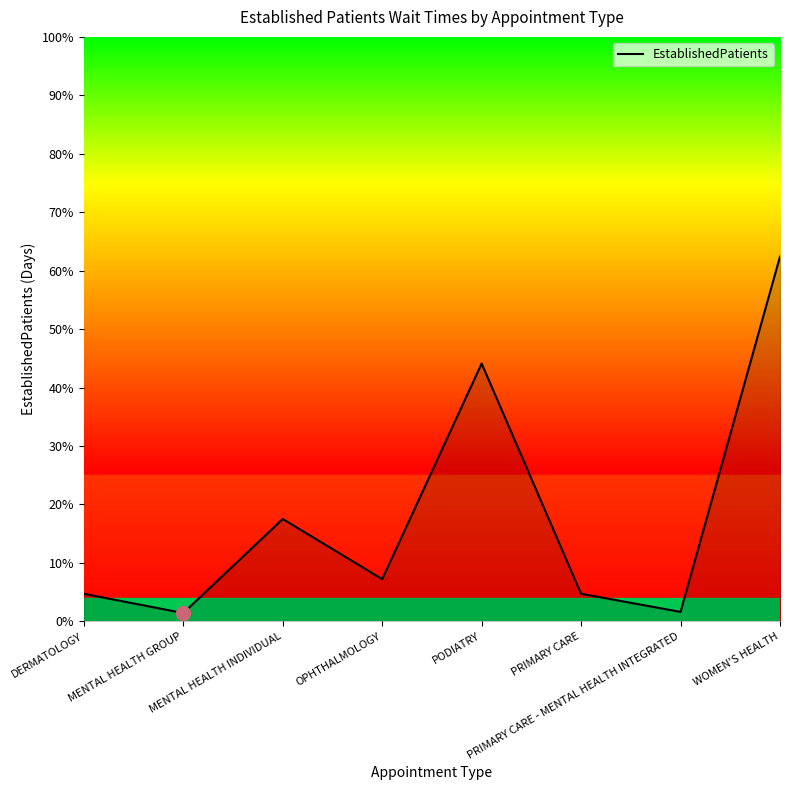

What is the greatest value displayed?

62.4